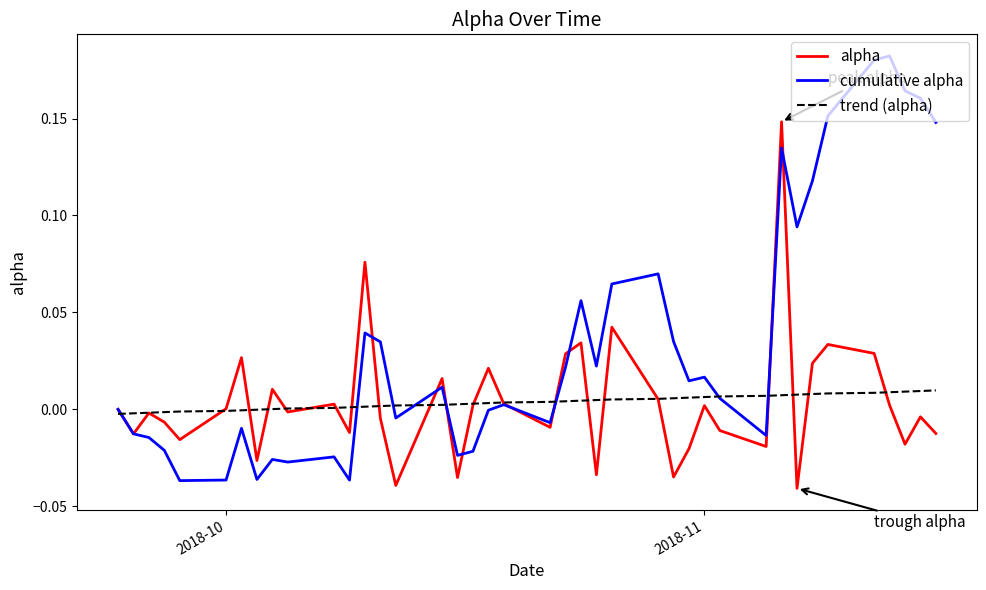

Rank the series by their maximum value, from highest to lowest.

cumulative alpha, alpha, trend (alpha)